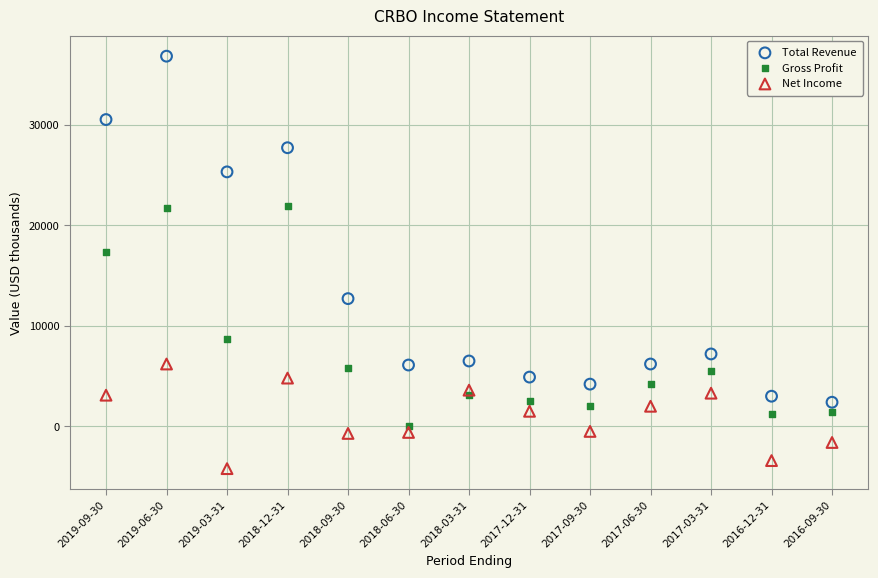

Which series has the widest spread of Y values?

Total Revenue